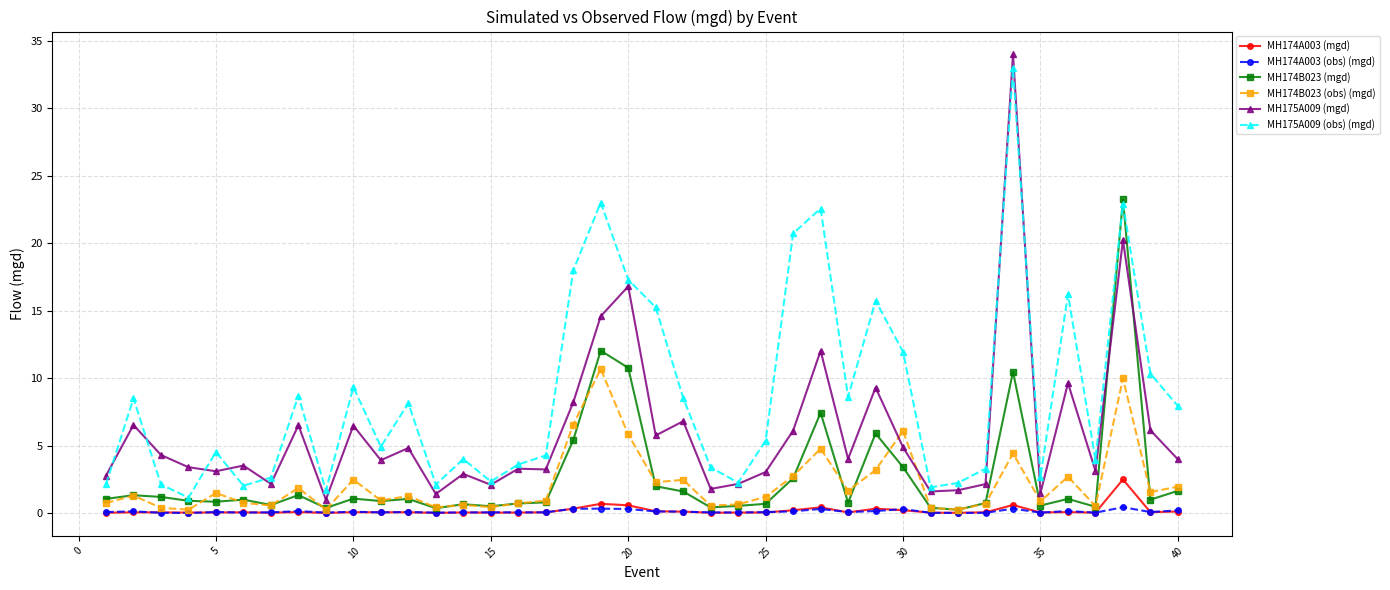

How many distinct data groups are displayed?

6